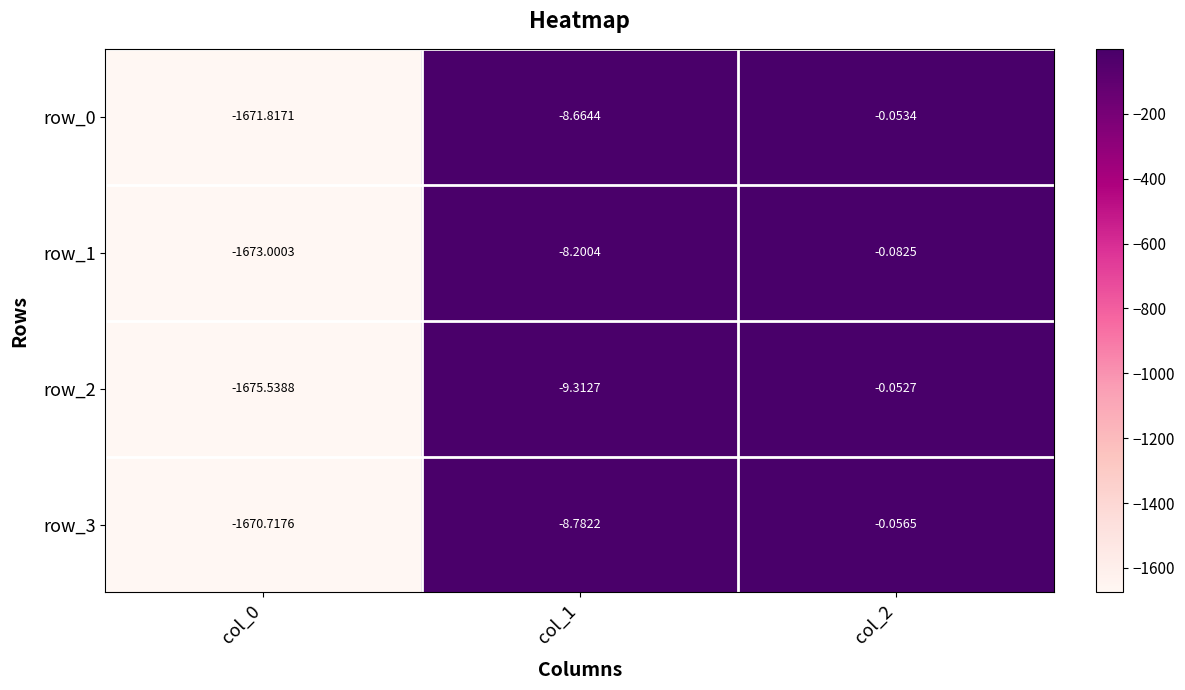

List the series in order of their peak value, lowest first.

row_1, row_3, row_0, row_2